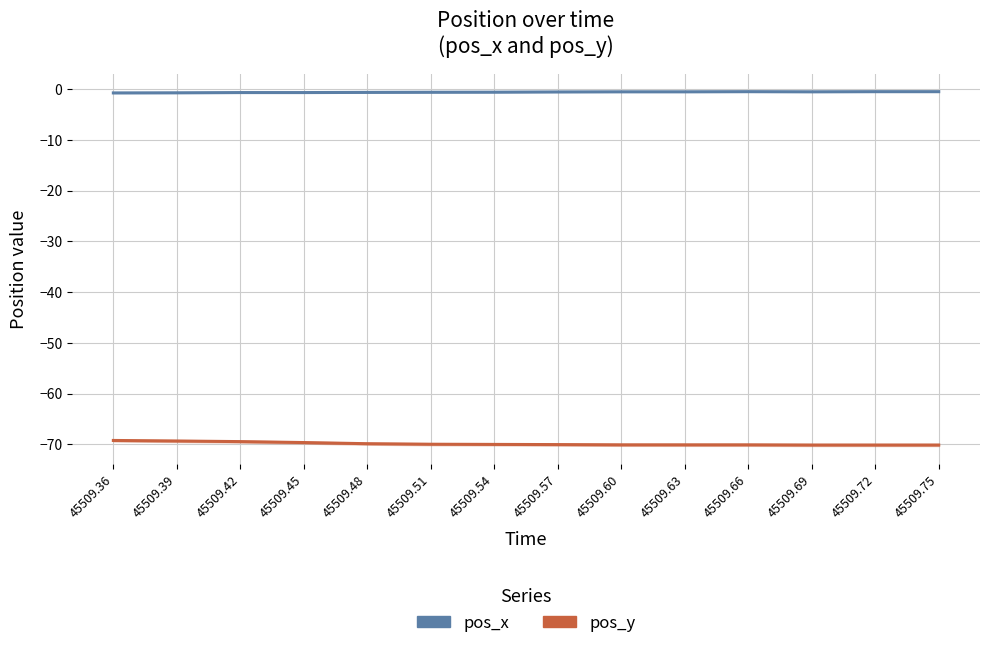

What is the greatest value displayed?

-0.5